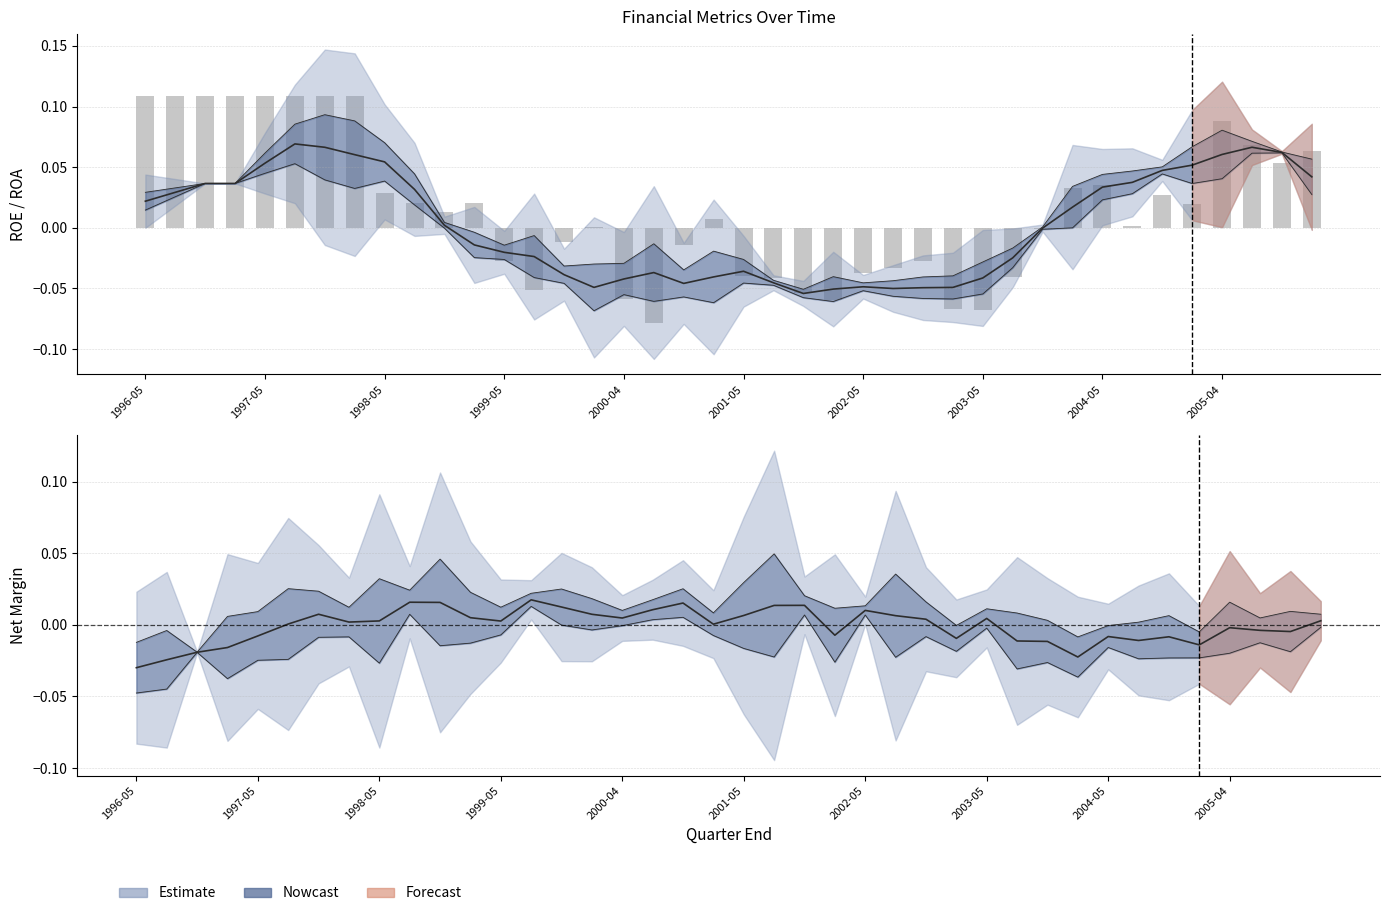

What is the maximum value shown in the chart?

0.1